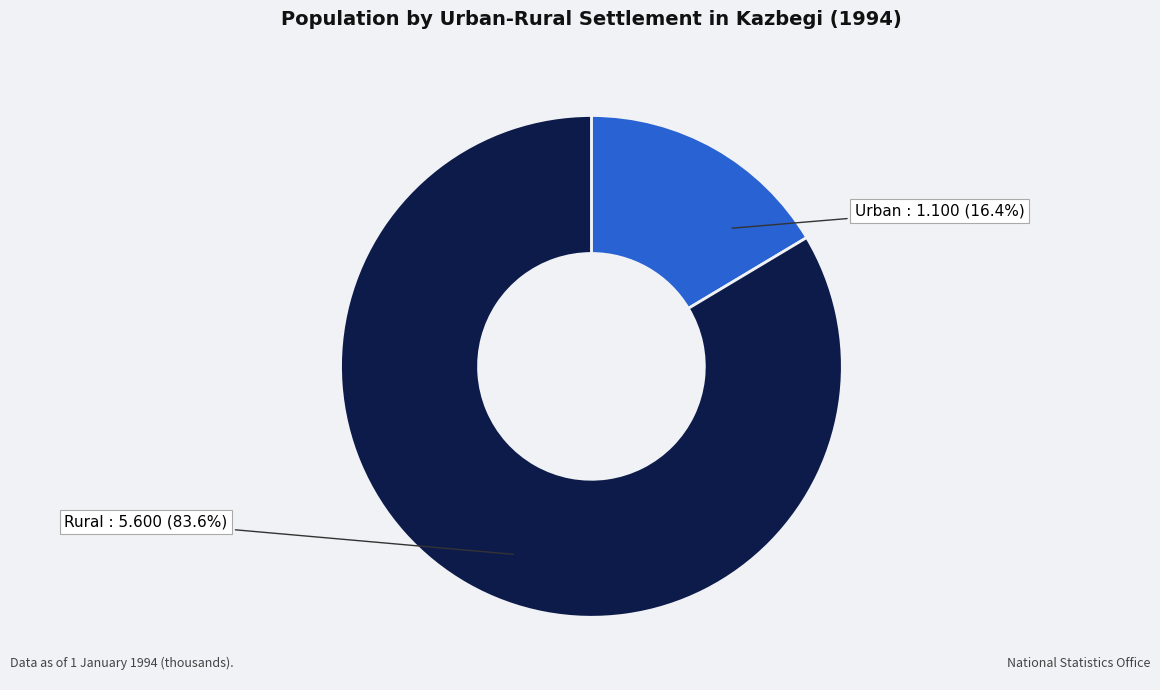

Between Urban and Rural, which is larger?

Rural